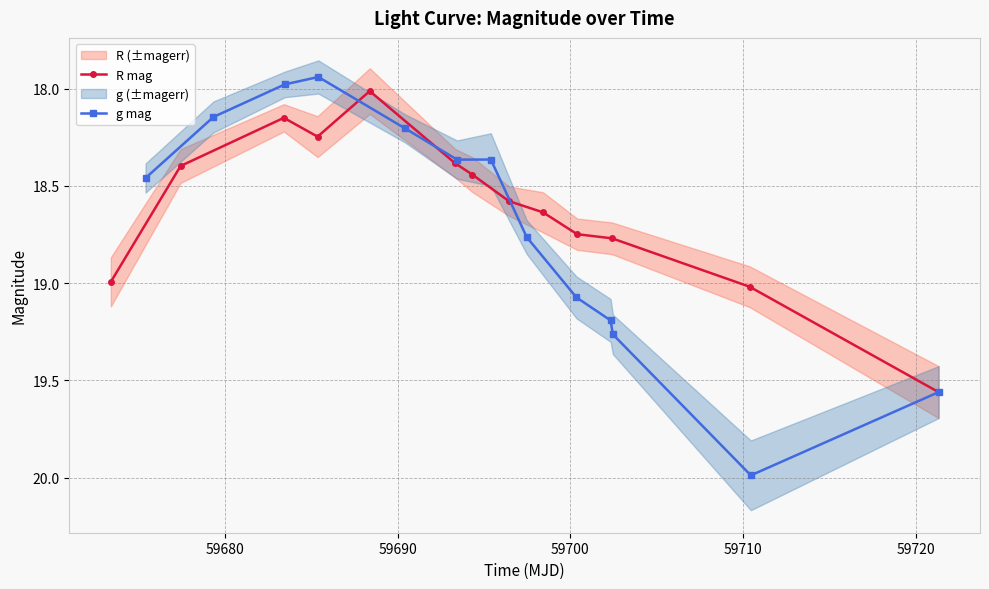

True or false: R mag has more than 2 interior local peaks.

False